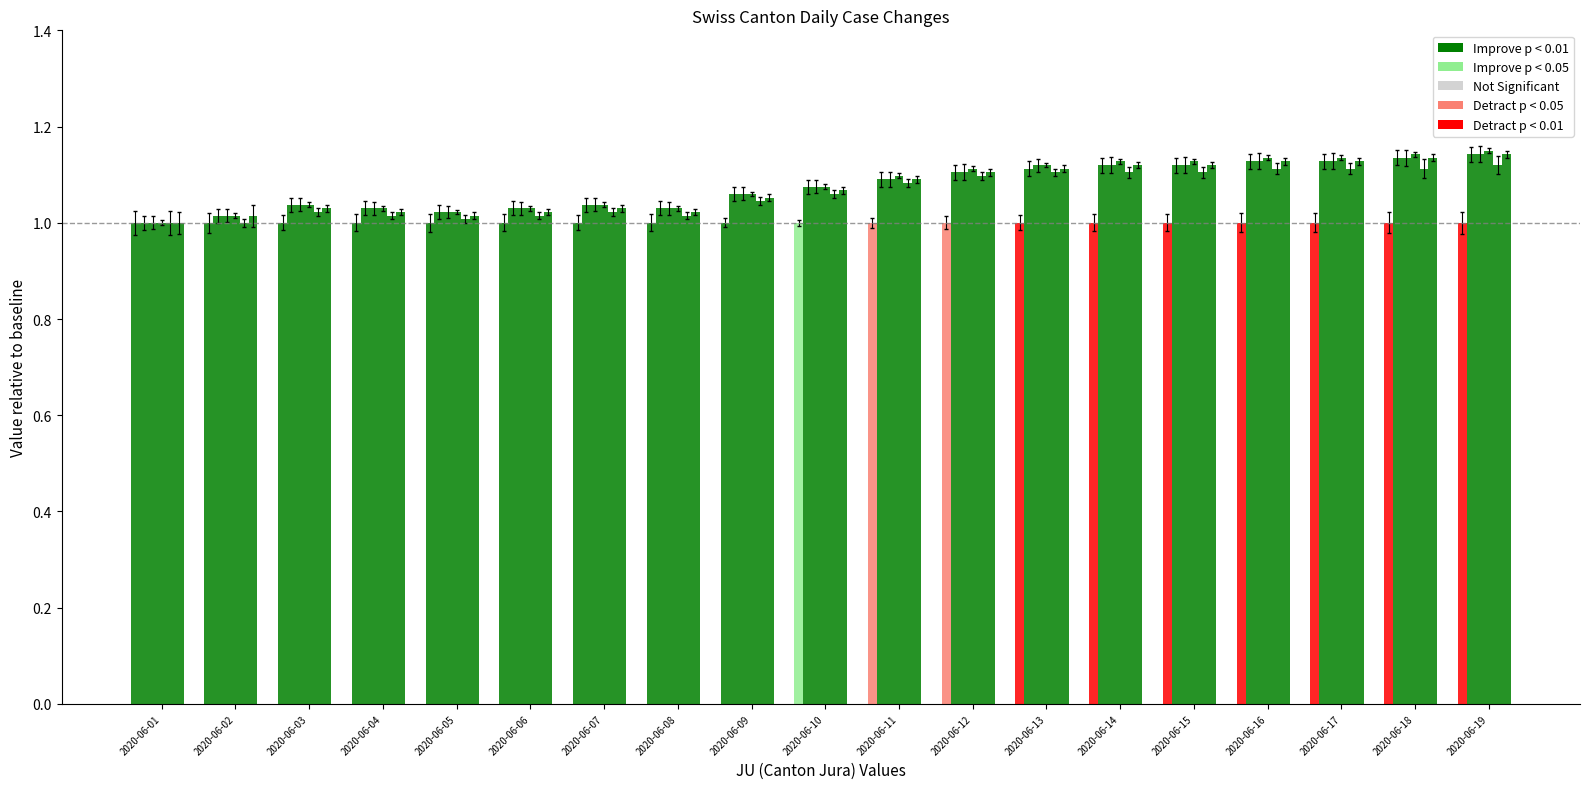

What is the greatest value displayed?

1.1